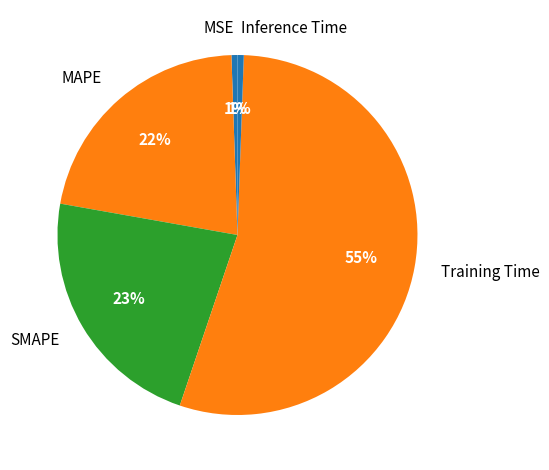

To the nearest percent, what is the average slice percentage?

20%